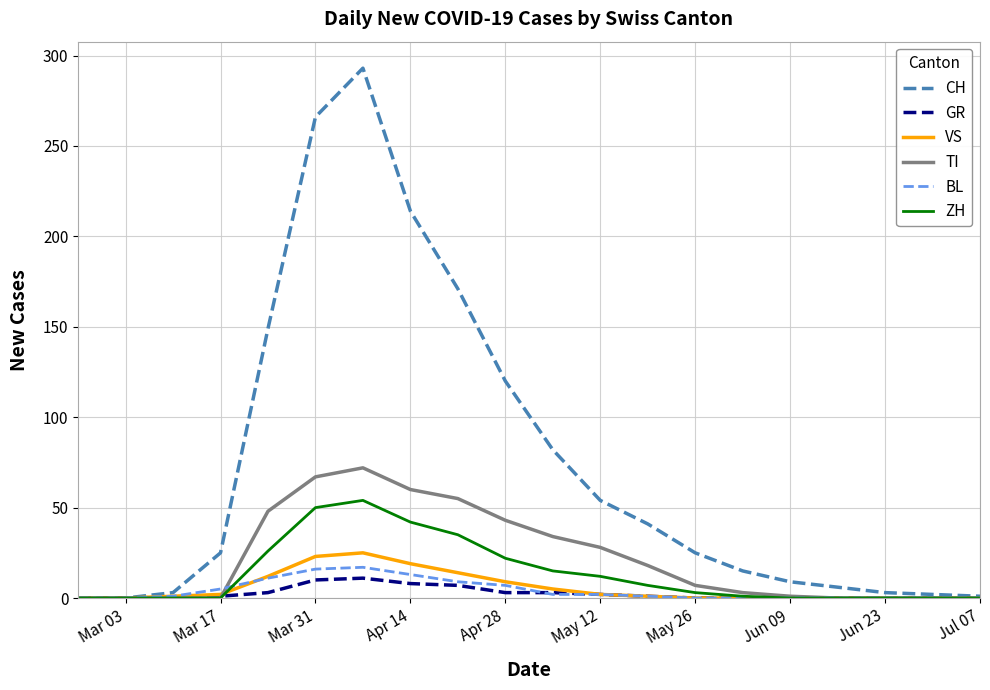

Which series has the largest total across all categories?

CH